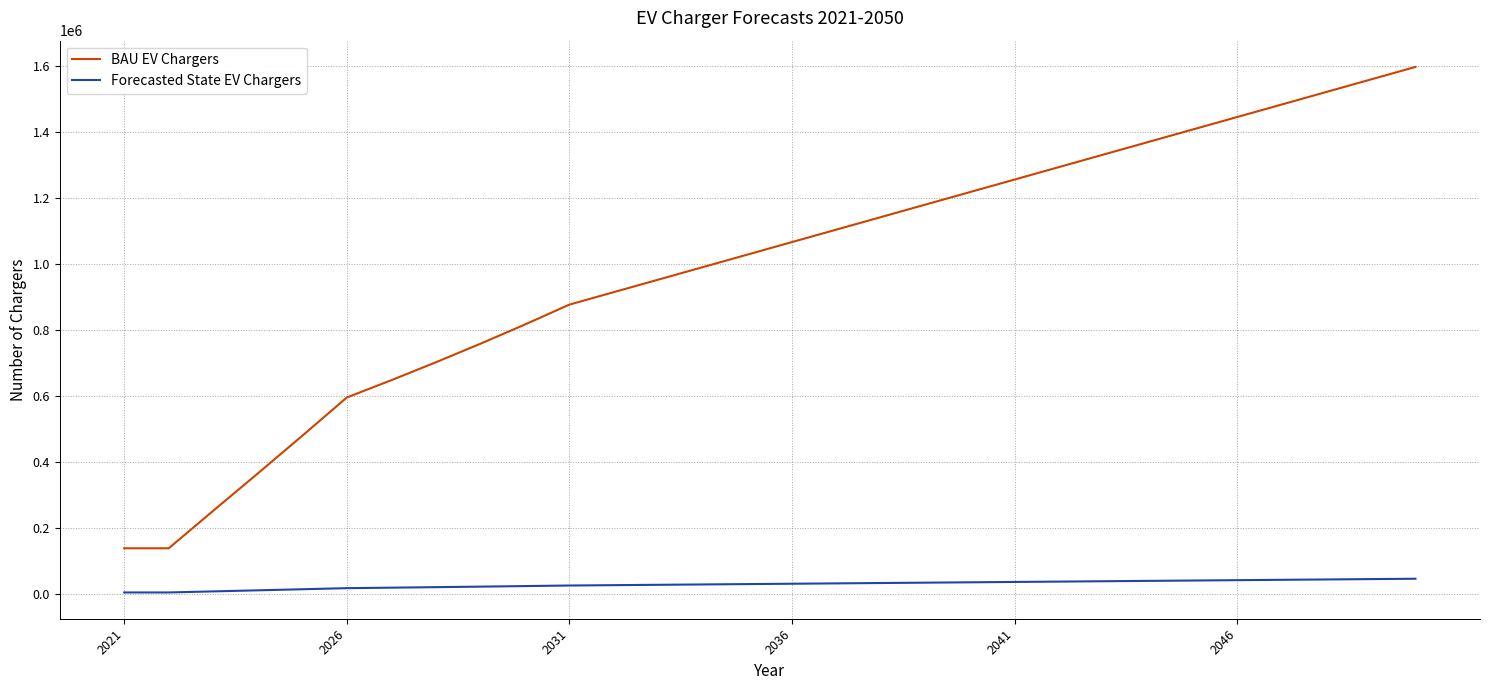

What is the difference between the maximum and minimum values in the BAU EV Chargers series?

1459763